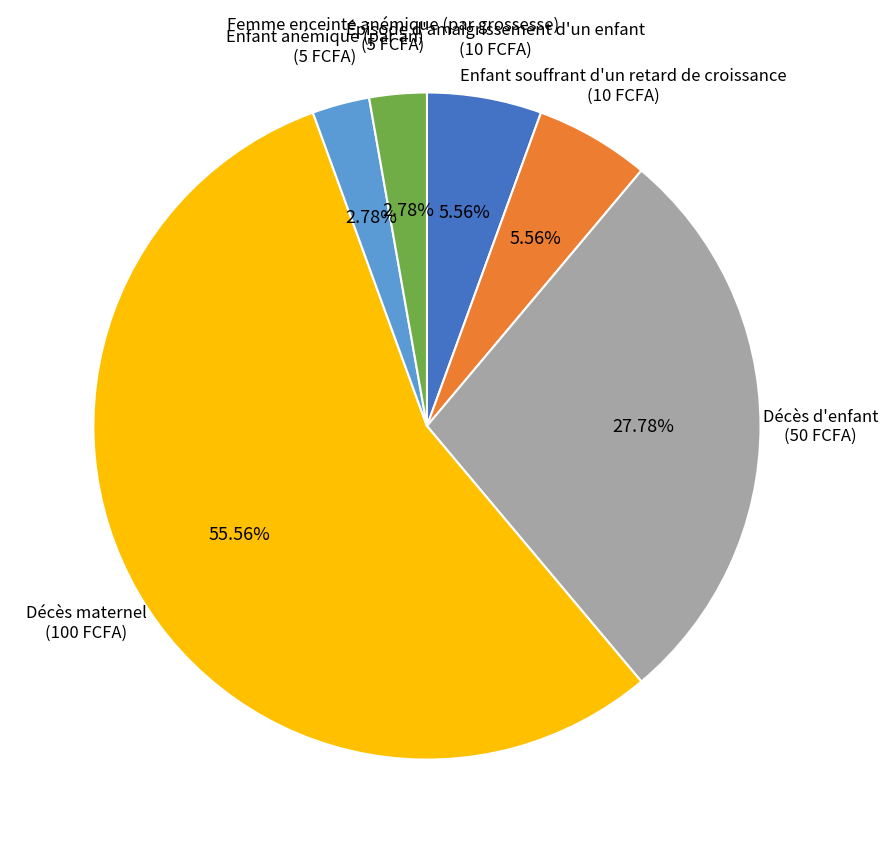

Is there a majority slice in this chart?

Yes